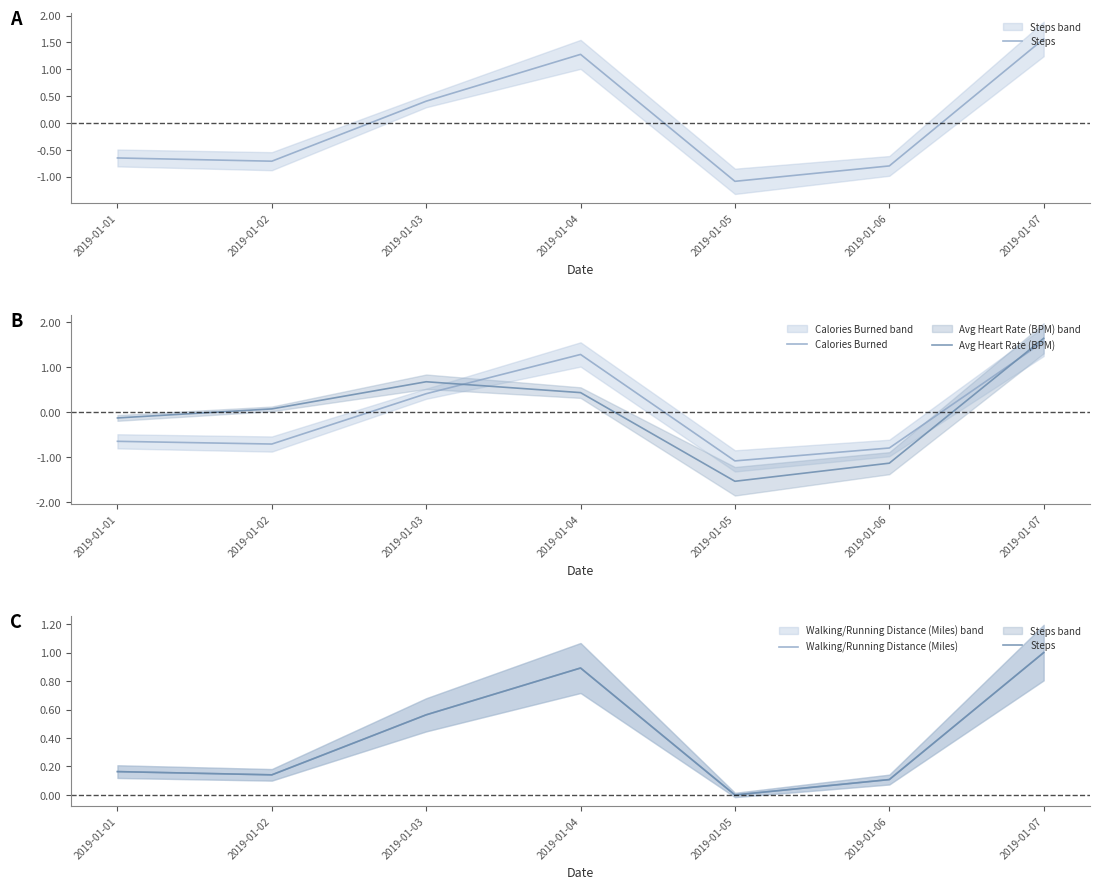

What is the value of the Steps point at the 4th from the left?

0.9